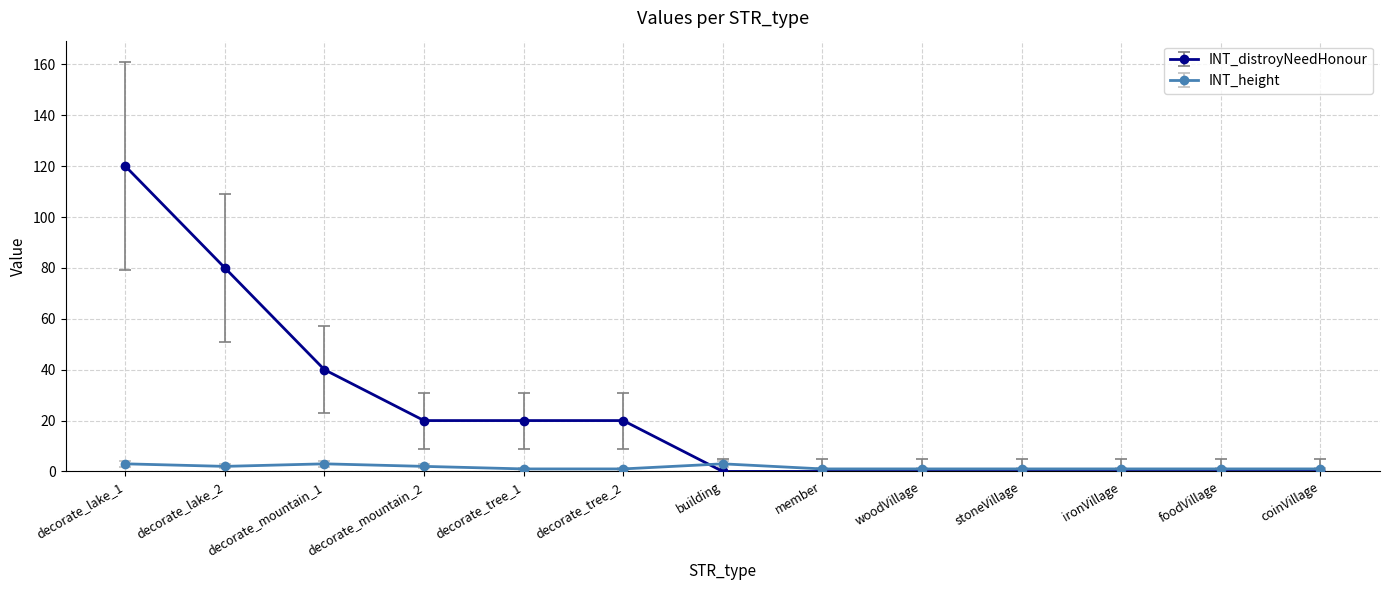

What is the total value across all series at coinVillage?

1